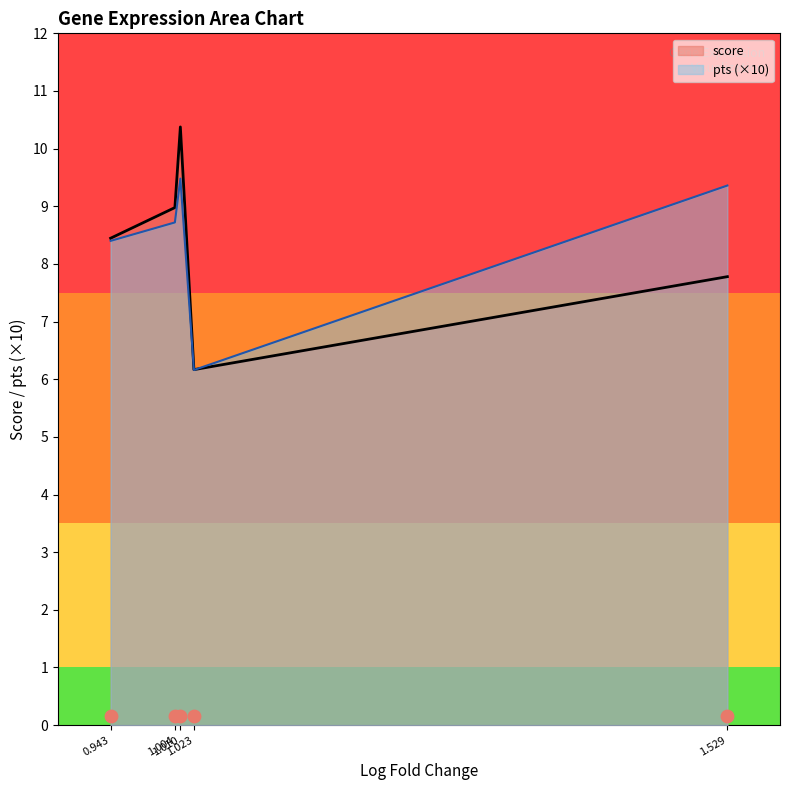

Which series reaches the maximum Y coordinate?

score